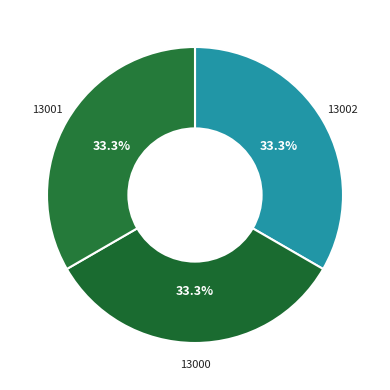

What percentage do 13002 and 13001 together represent?

66.7%